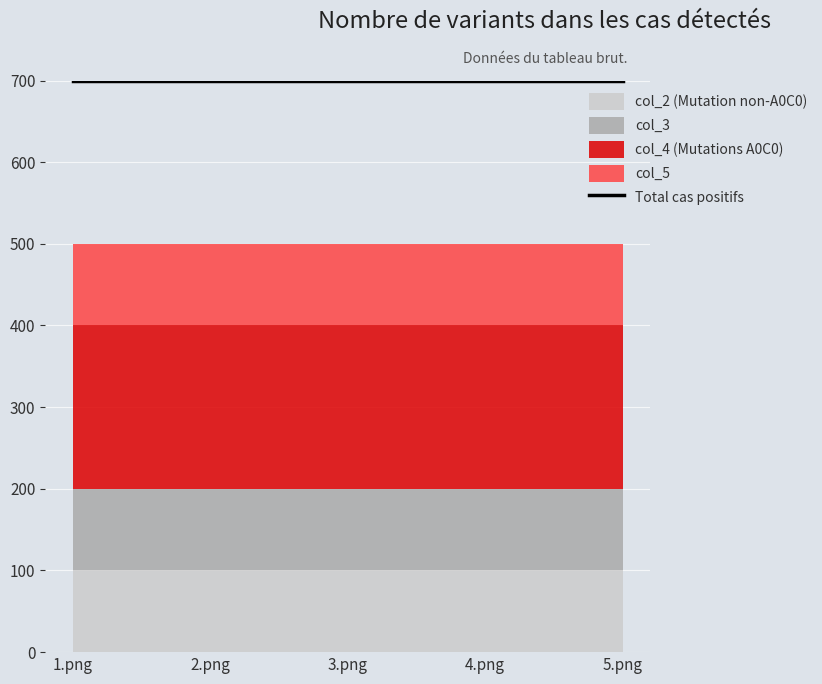

Is it true that col_7 equals 130 at 2.png?

False